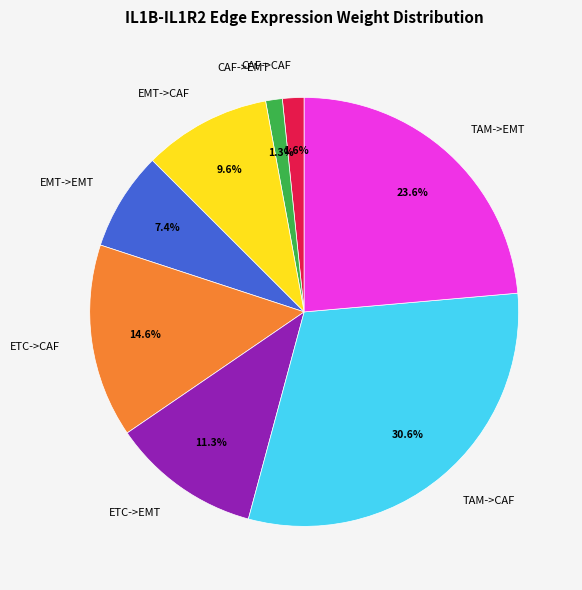

What percentage is the ETC->EMT slice, to the nearest percent?

11%